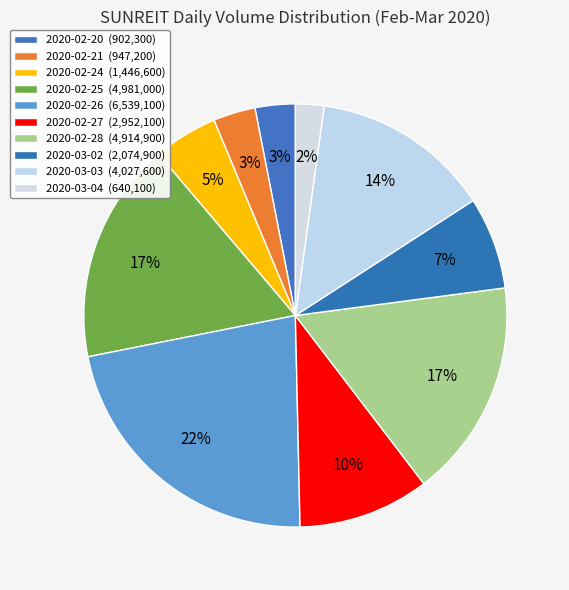

Combined, do 2020-02-28 and 2020-02-21 account for over 50%?

No